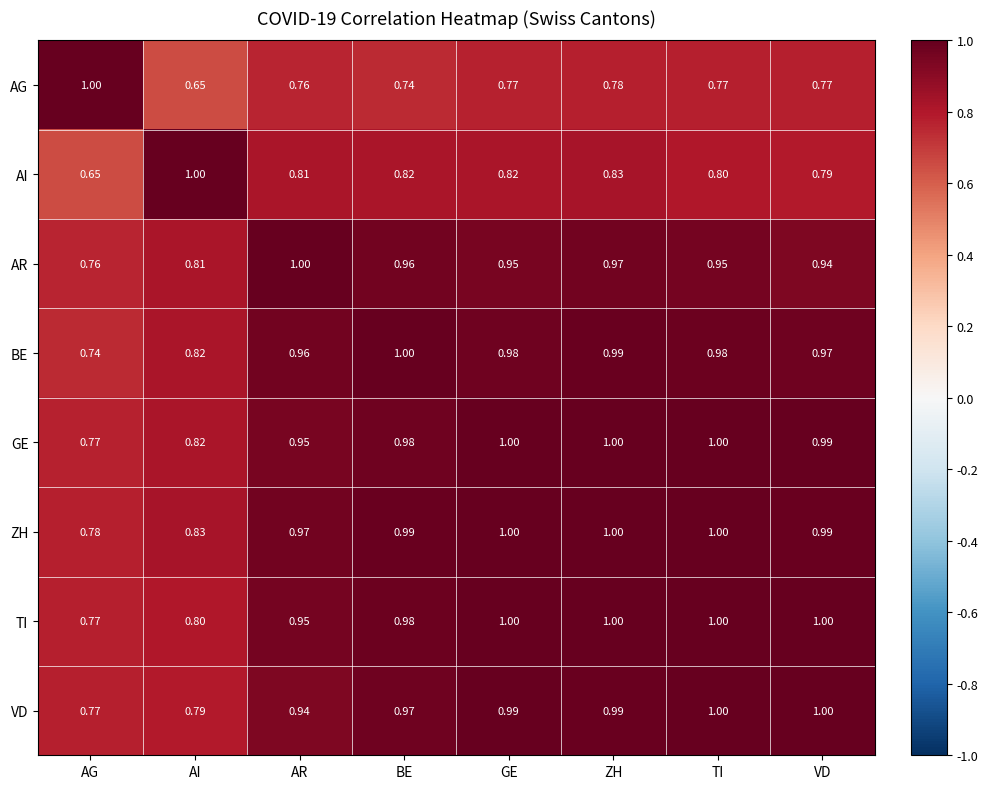

At which label is VD closest to 0?

AG